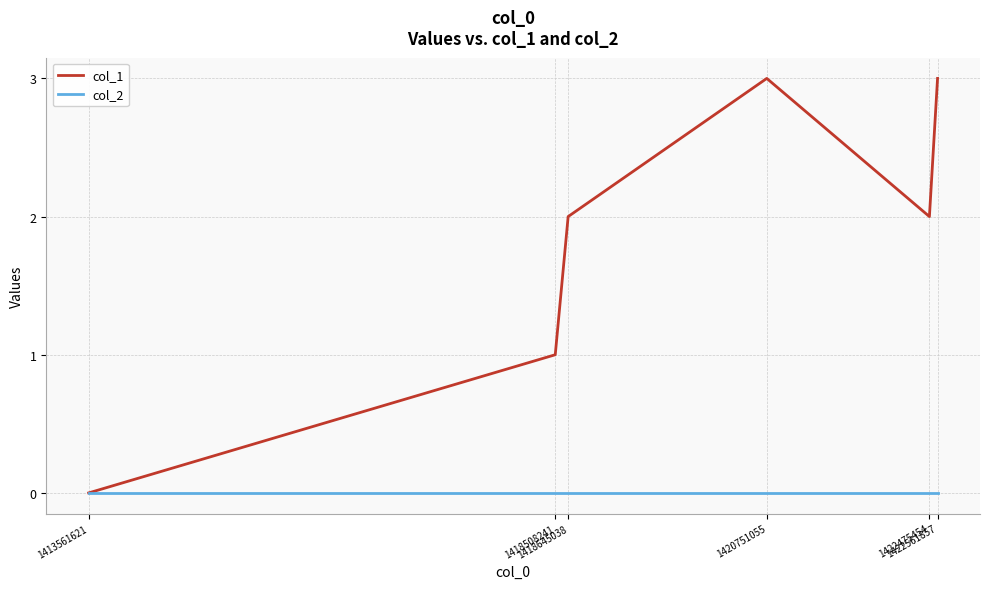

Which series has the largest total across all categories?

col_1